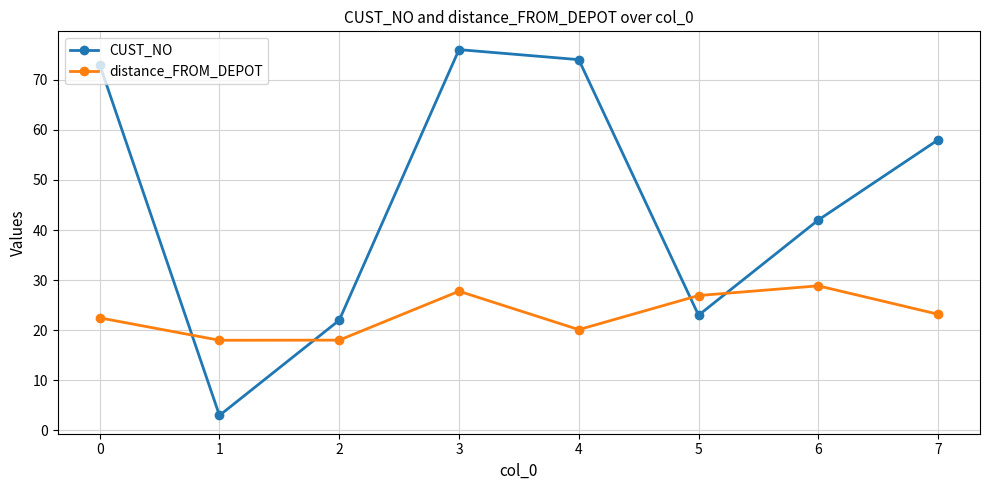

Where do CUST_NO and distance_FROM_DEPOT first cross each other?

0 and 1